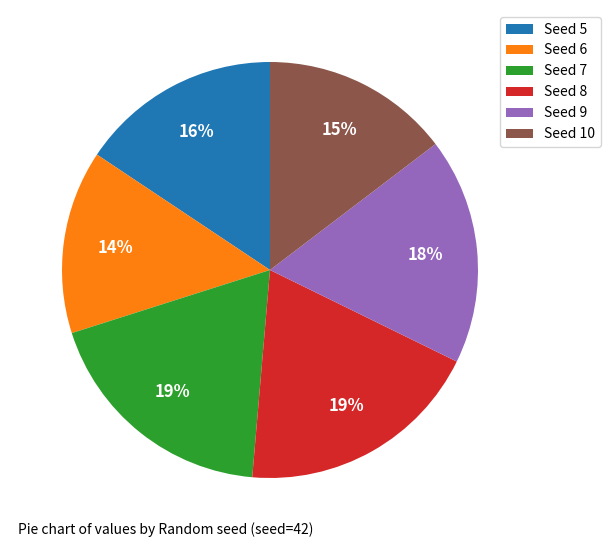

To the nearest percent, what percentage of the pie is Seed 8?

19%